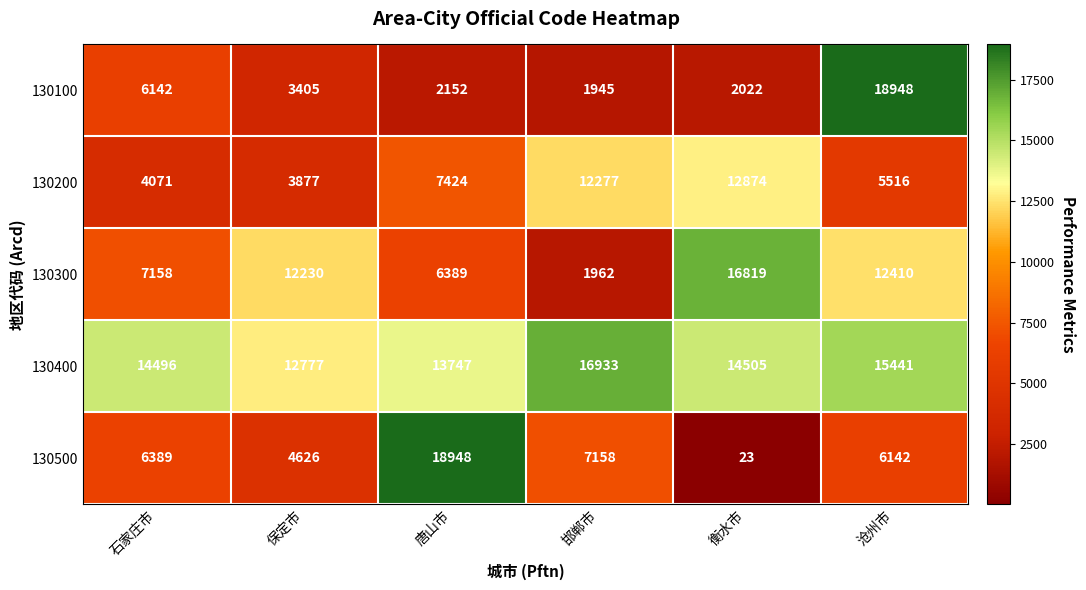

What is the maximum value for 130200?

12874